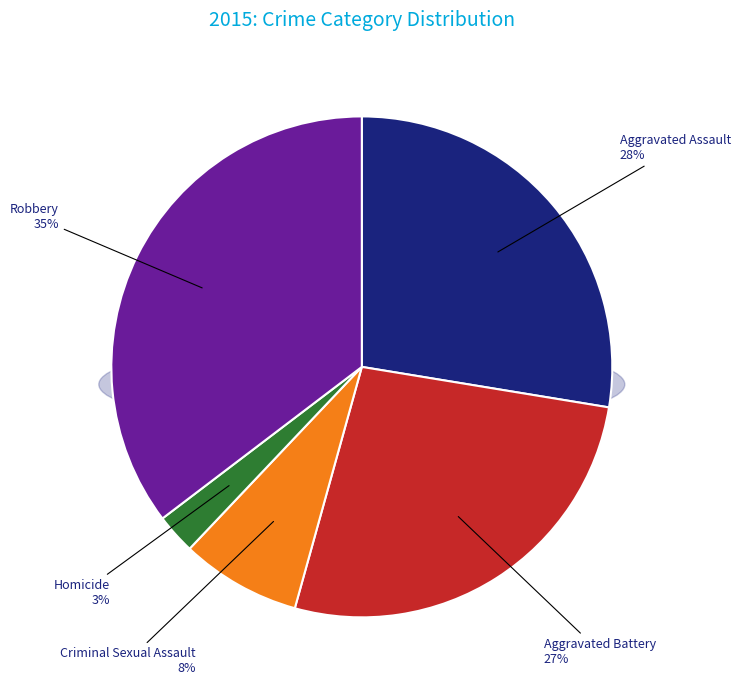

What portion of the pie excludes Criminal Sexual Assault?

92.2%